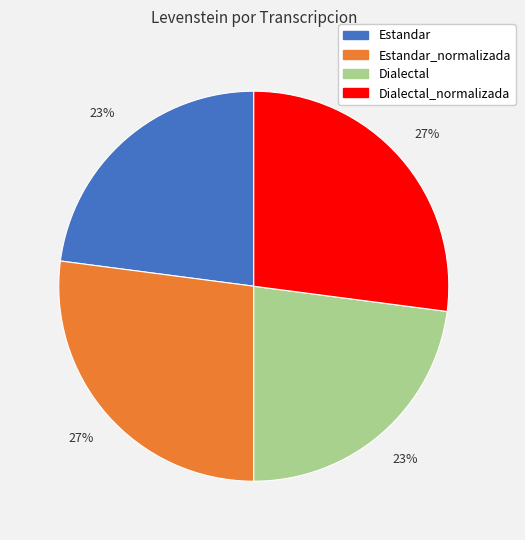

Is there any slice that represents more than half of the pie?

No